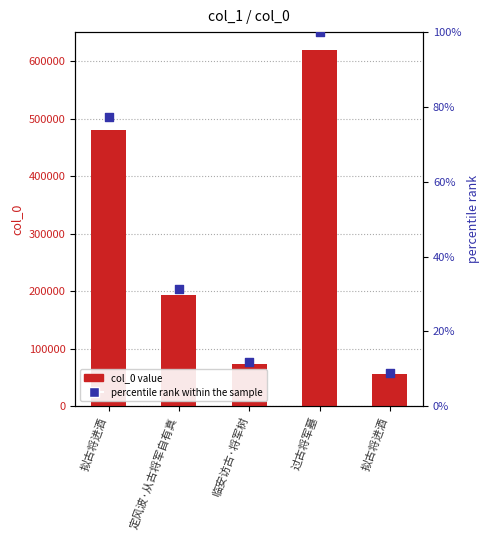

What is the total value across all series at 临安访古·将军树?

73256.8